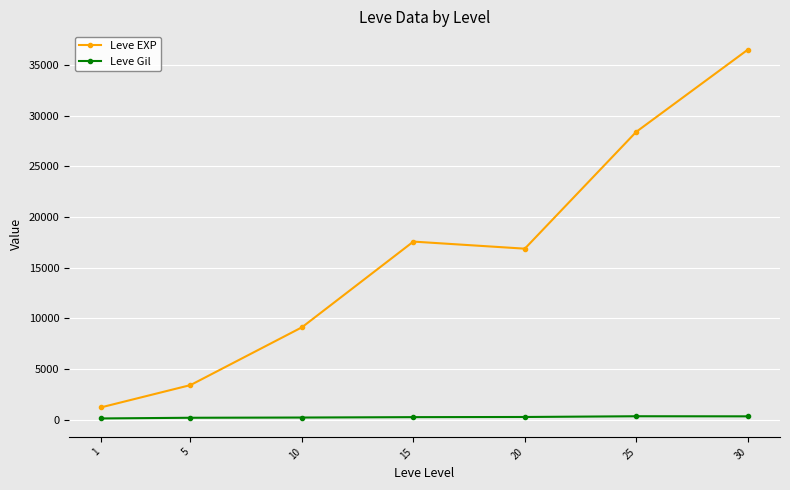

Where is the first local maximum for Leve EXP?

15